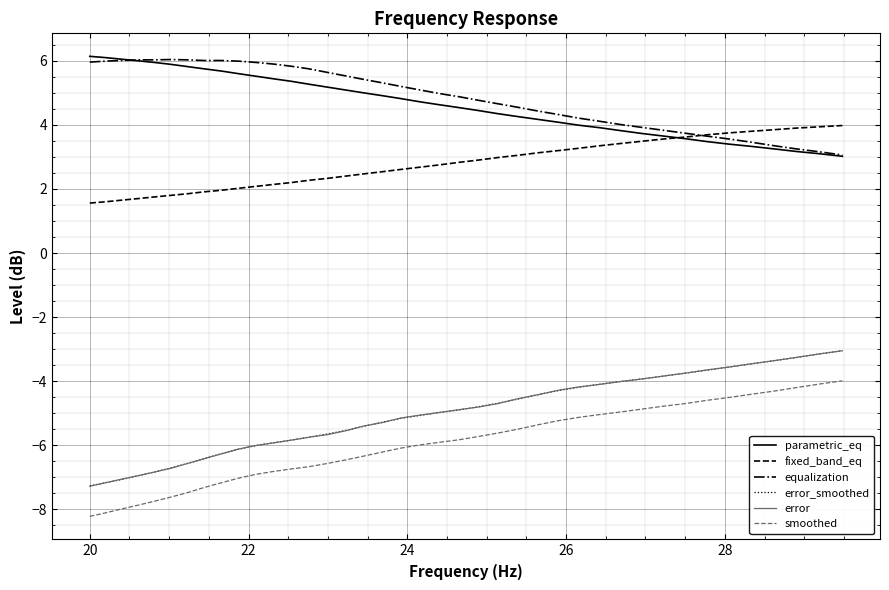

True or false: error and smoothed intersect in this chart.

False